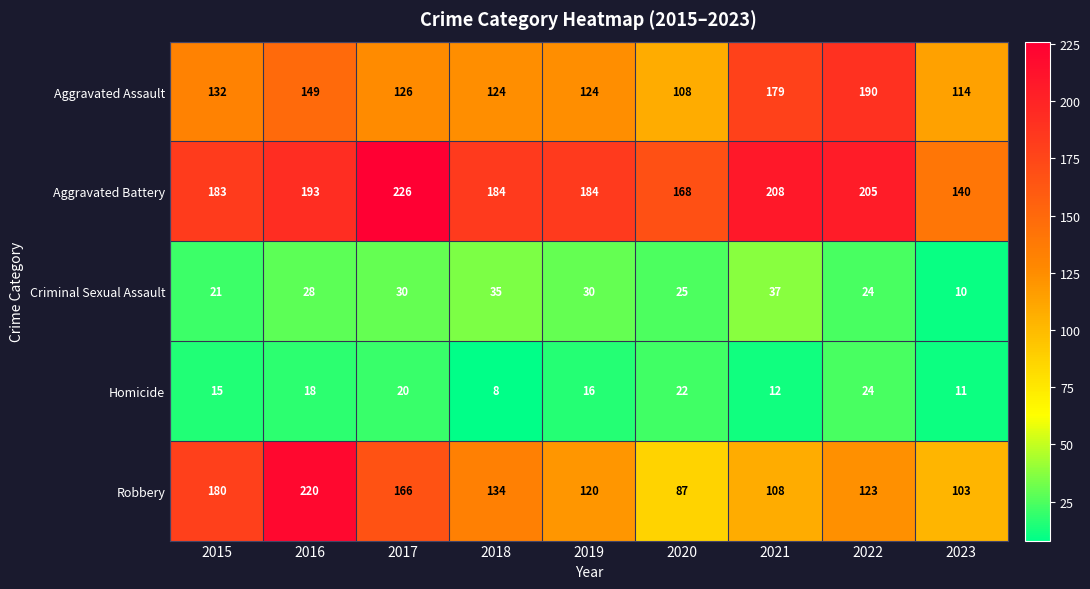

Read the Aggravated Battery value at 2019.

184